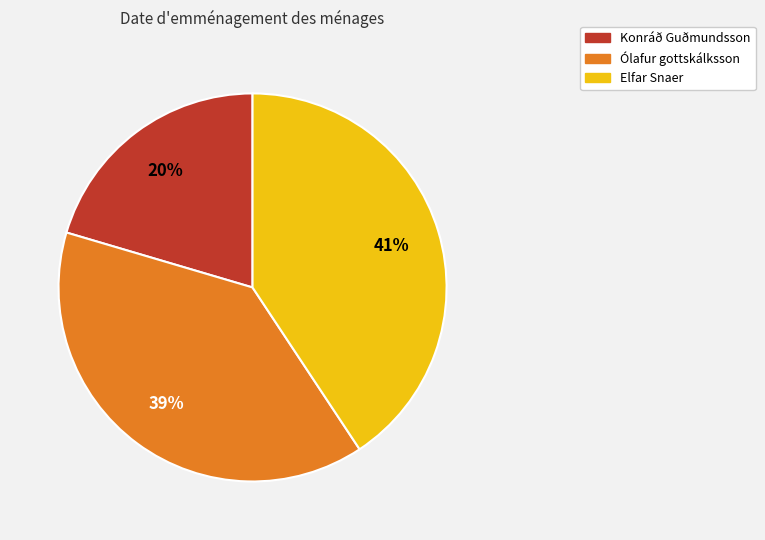

Does any single category account for the majority?

No